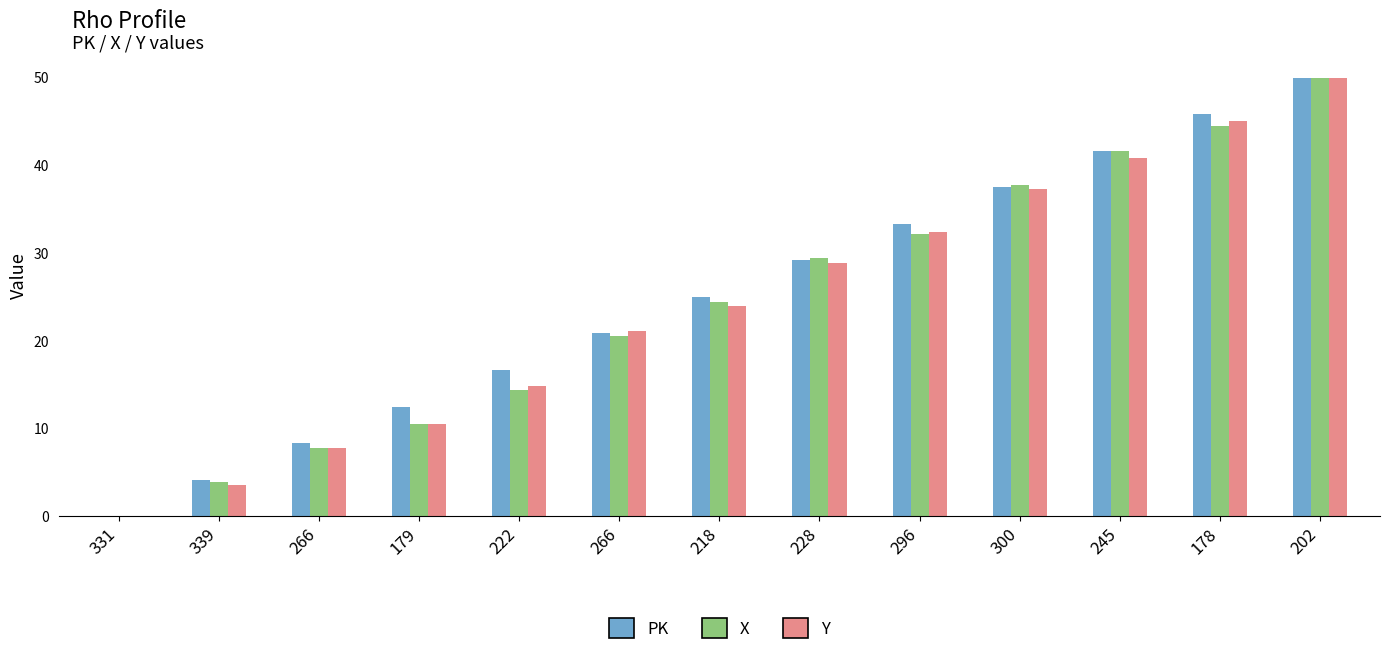

List the series in order of their peak value, highest first.

PK, X, Y